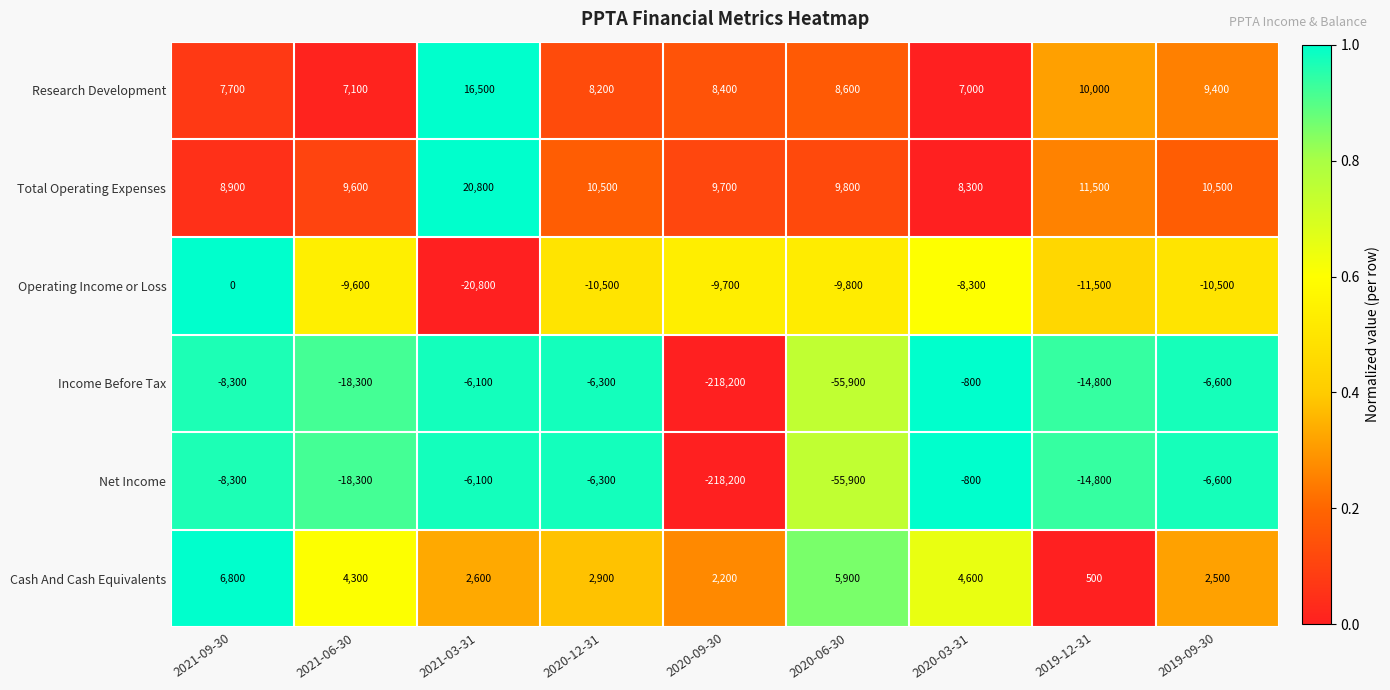

How many series are shown in this chart?

6